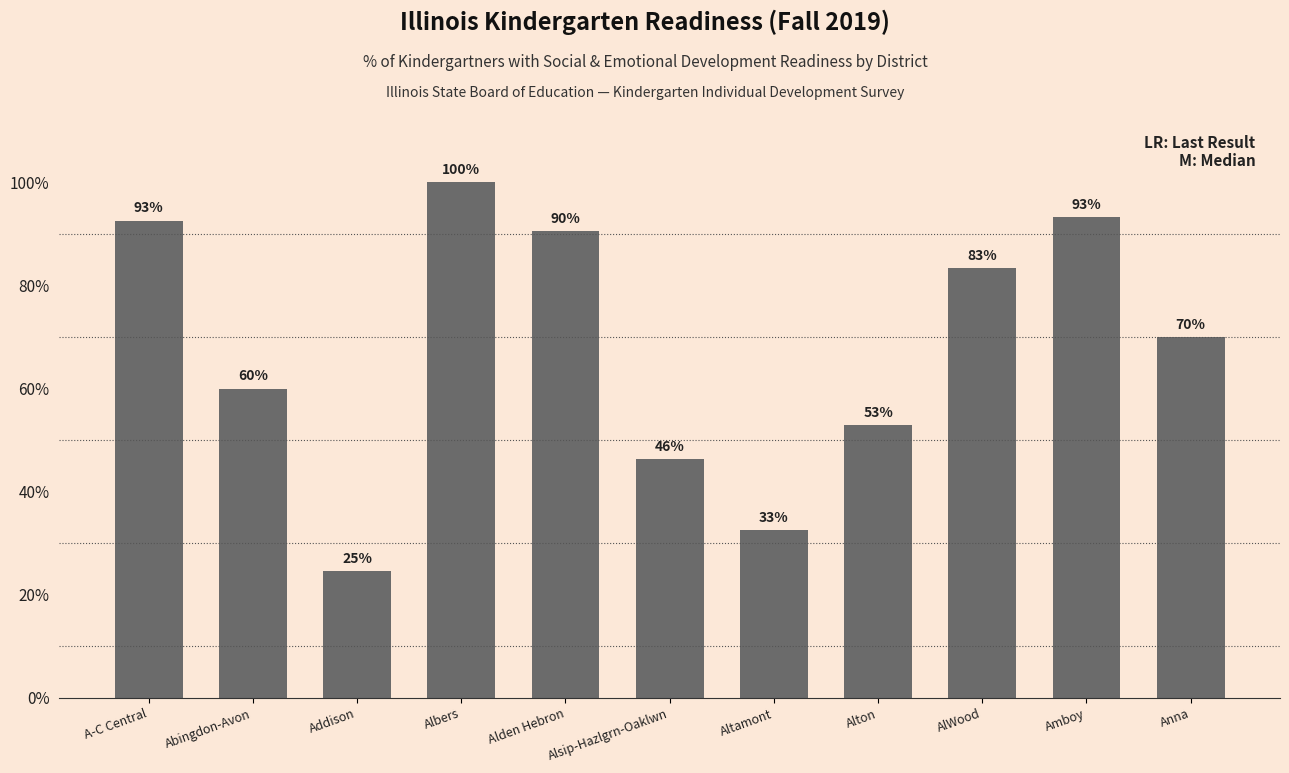

The chart shows a value of 24.6 at Addison. True or false?

True